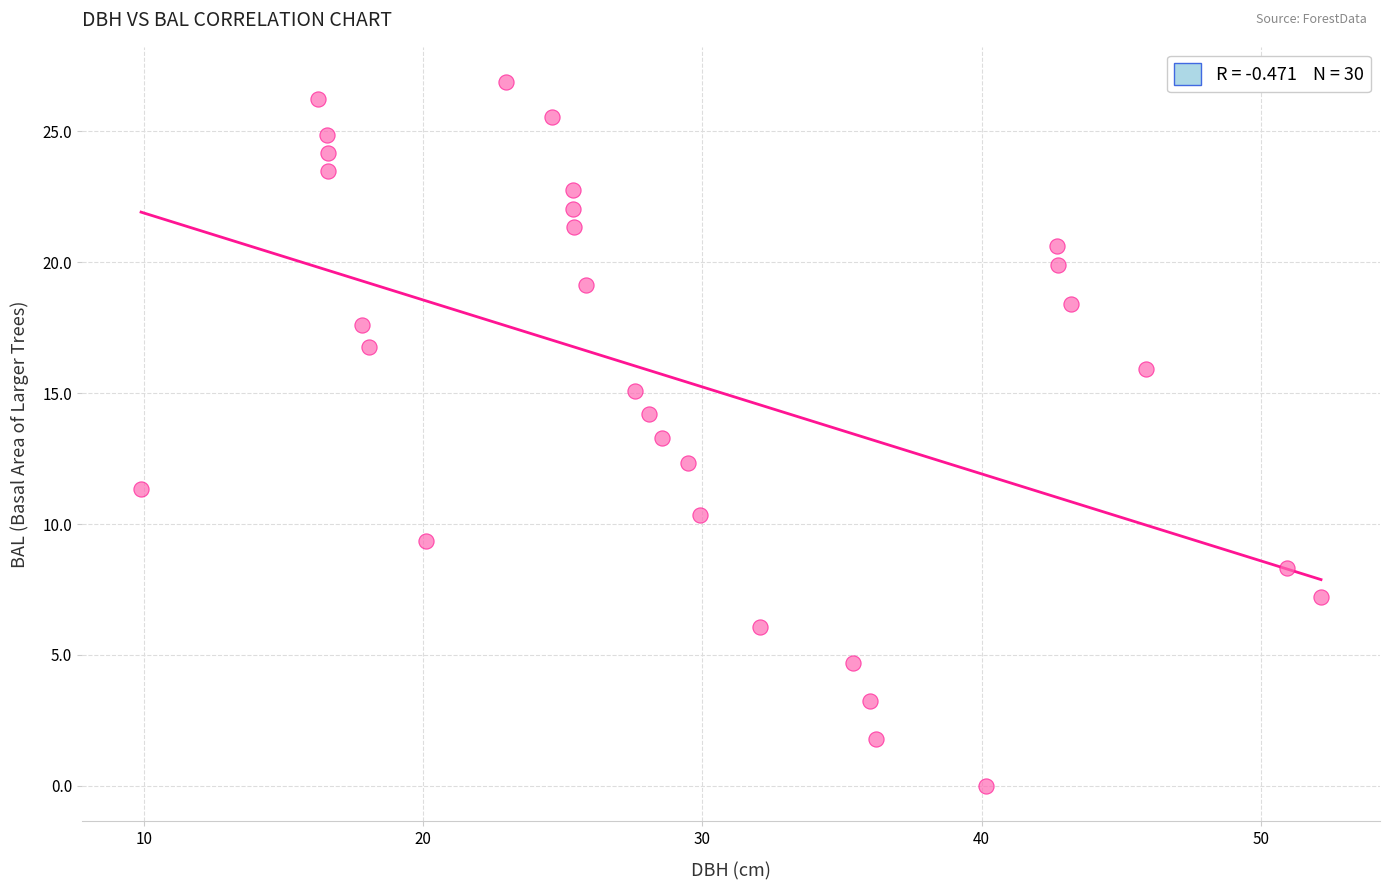

What is the range of Y values (max minus min)?

26.9